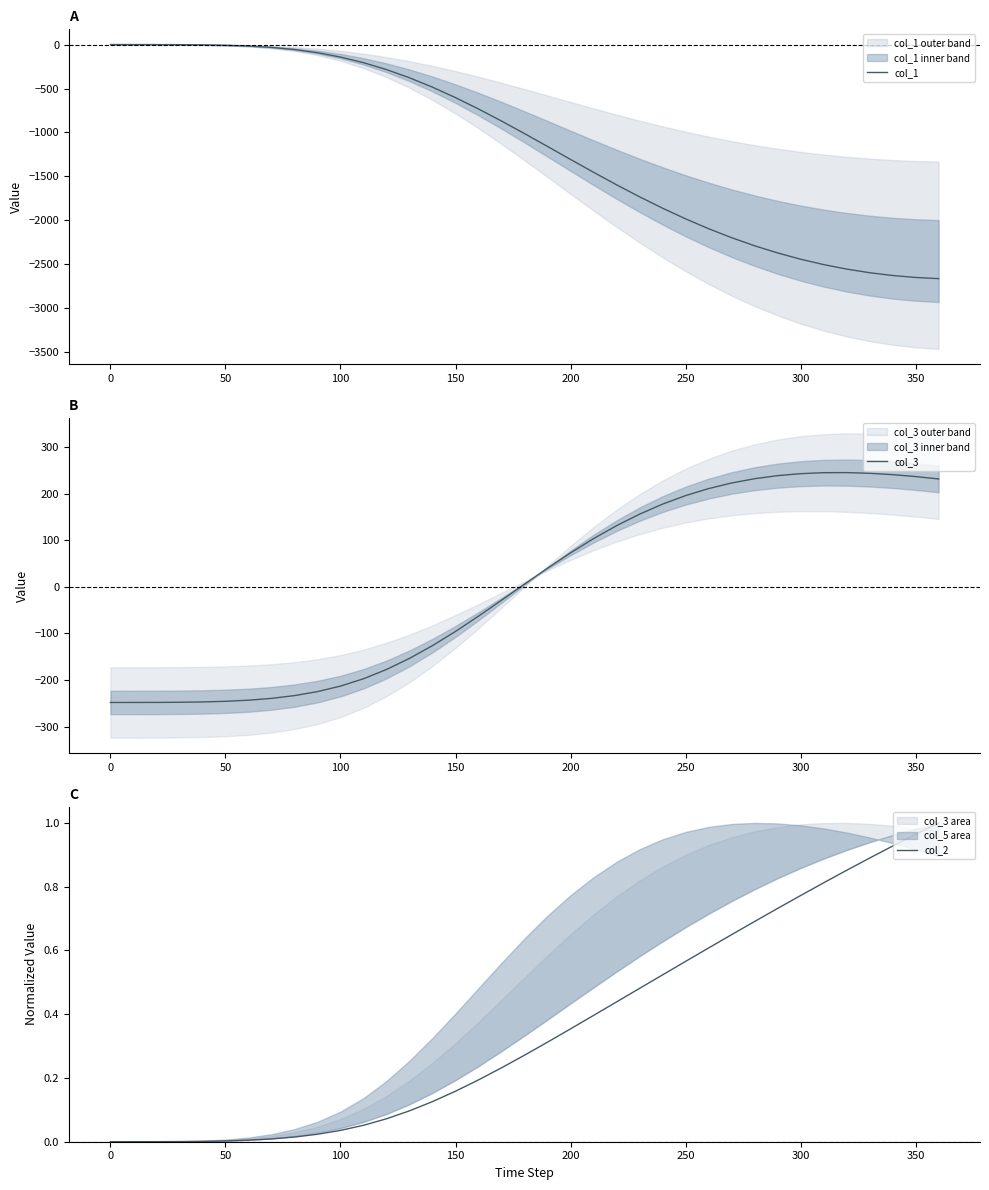

Does the chart display data point markers on the line(s)?

No